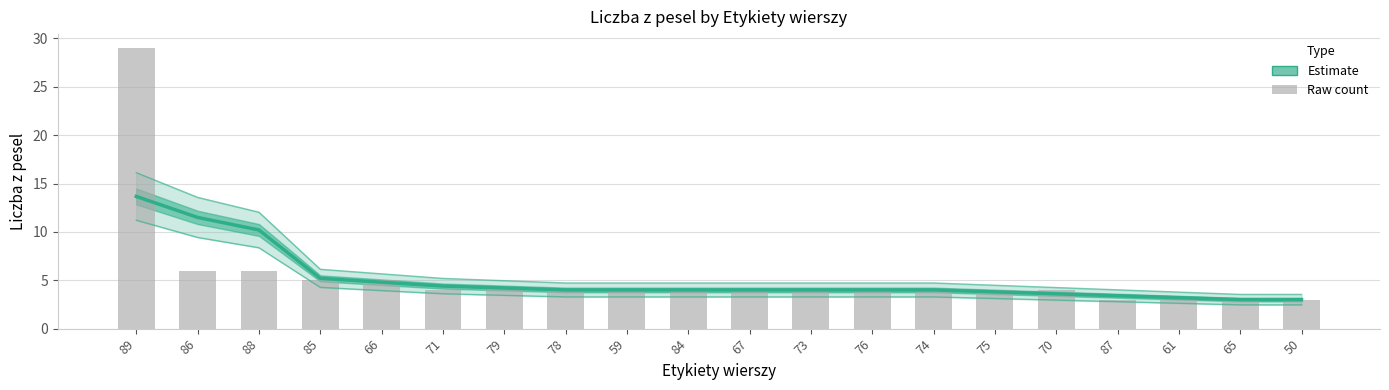

What is the label of the 3rd bar from the right?

61